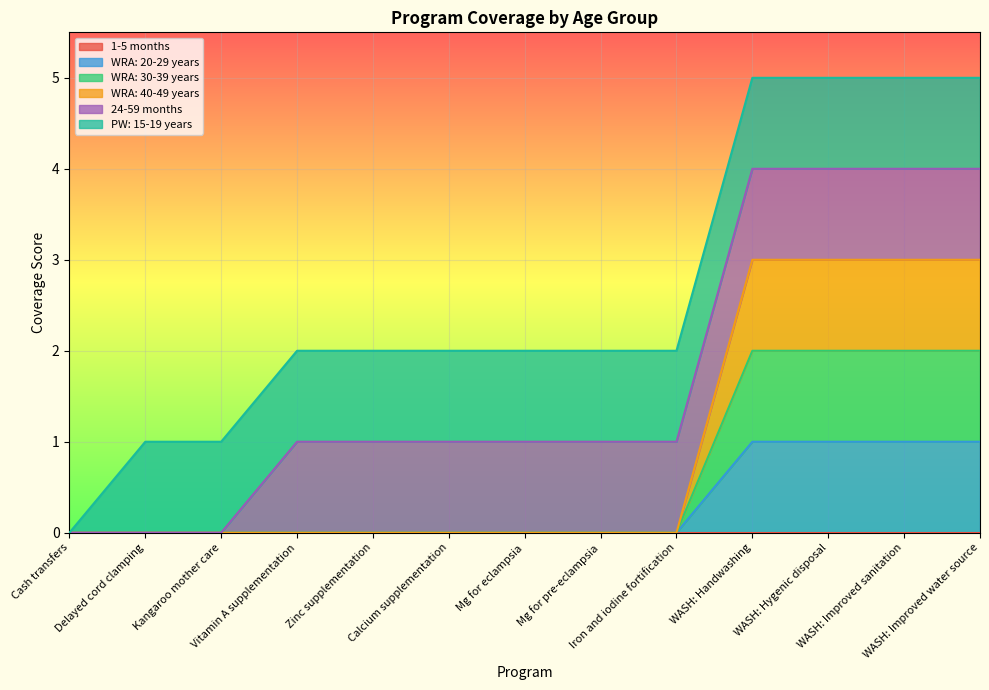

True or false: WRA: 40-49 years and WRA: 30-39 years intersect in this chart.

False